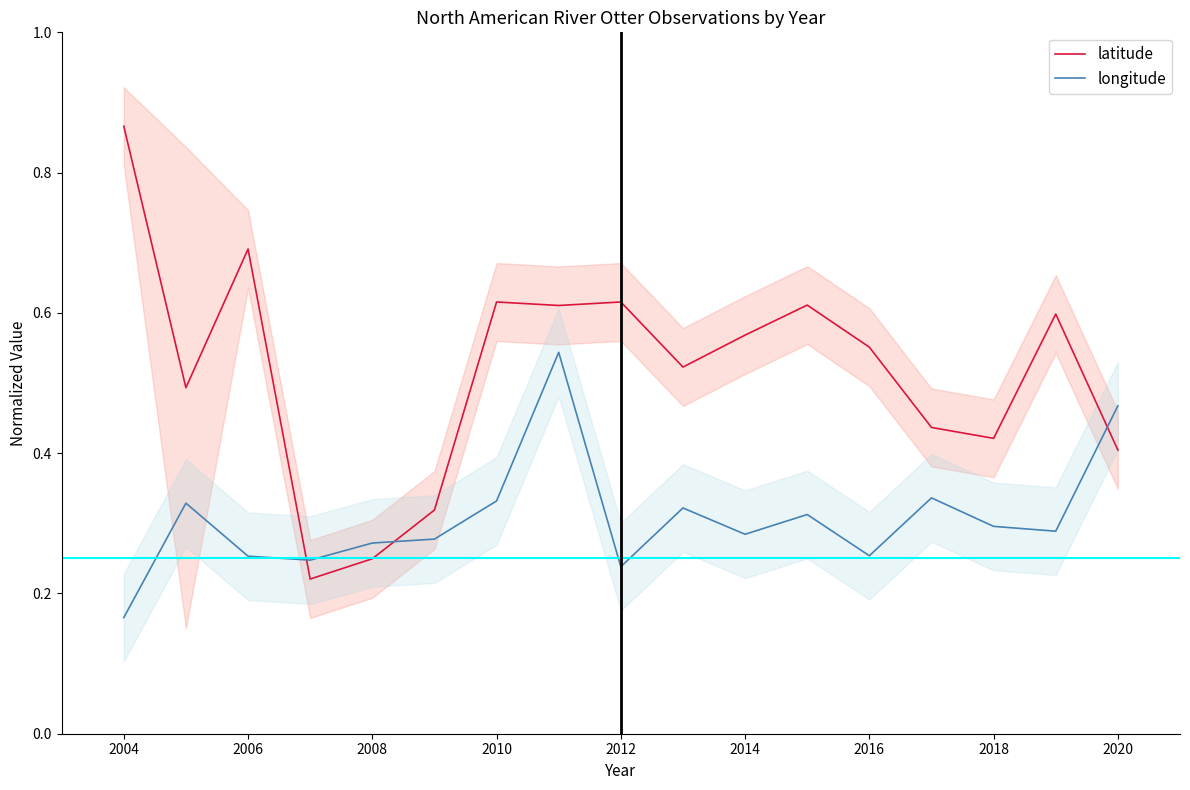

True or false: latitude has a value of 0.2 at 2016.

False